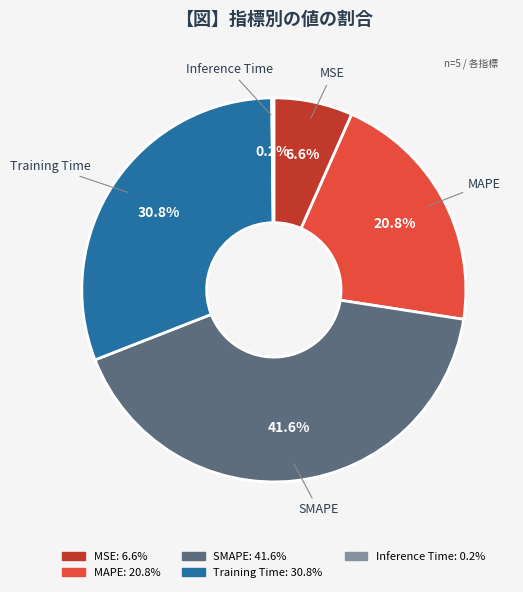

Does Training Time represent more than half of the total?

No